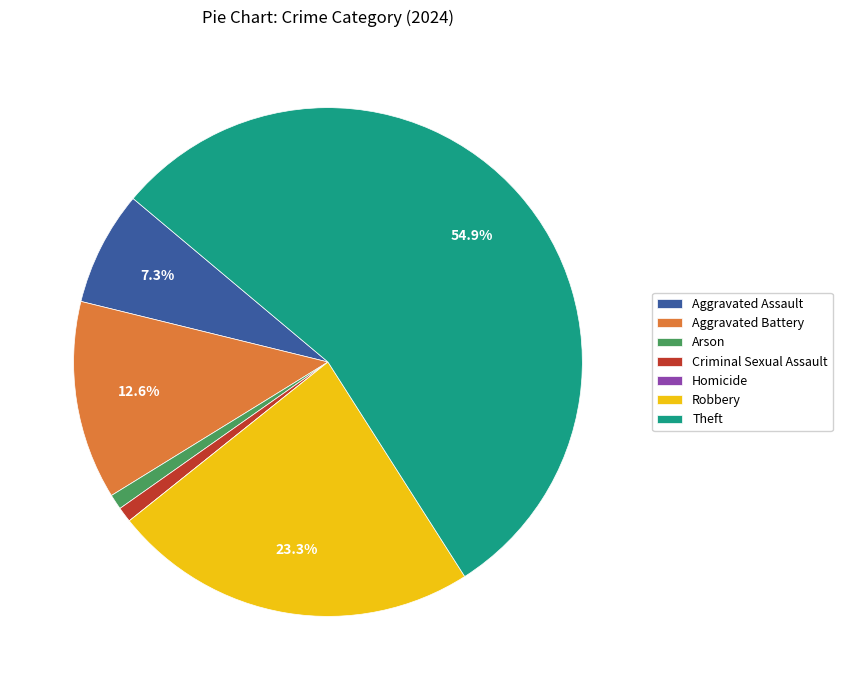

Which category has the biggest portion of the pie?

Theft